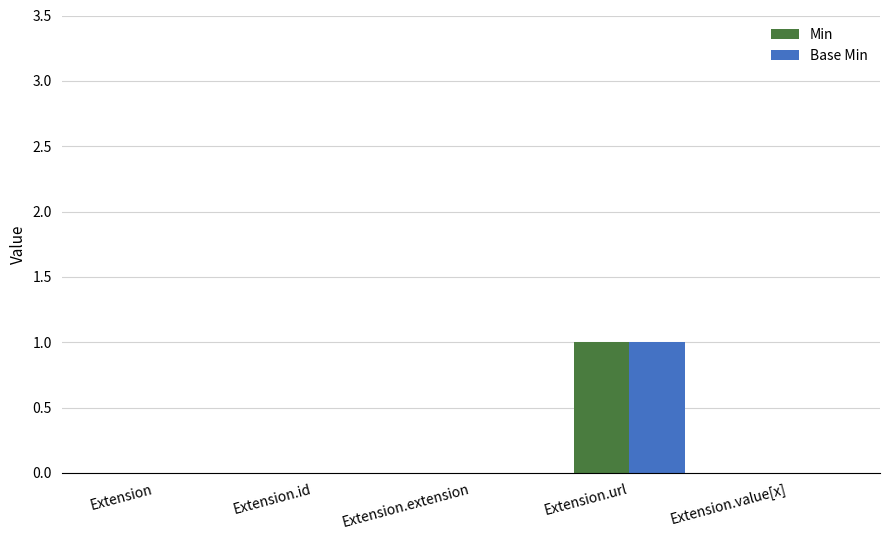

Is it true that Min equals -1 at Extension?

False